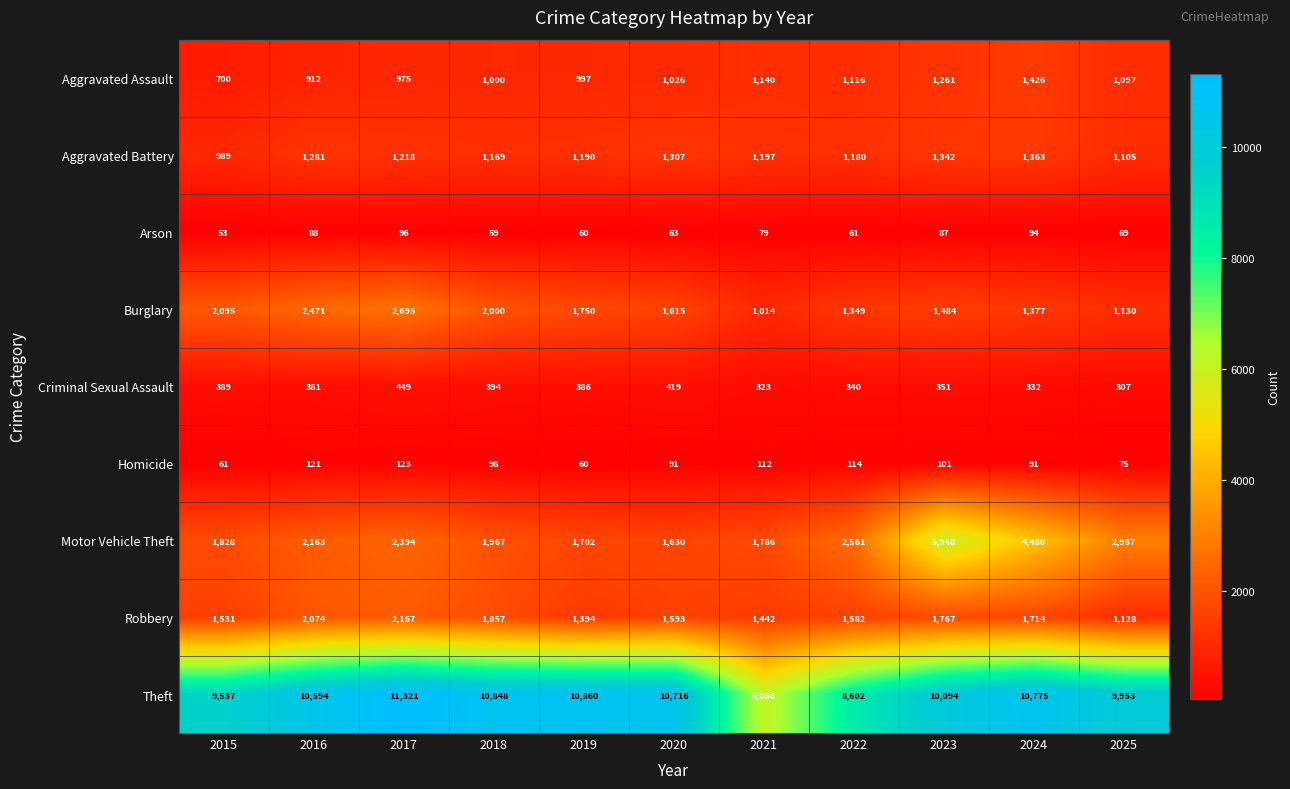

At how many categories does at least one series exceed 10814?

3